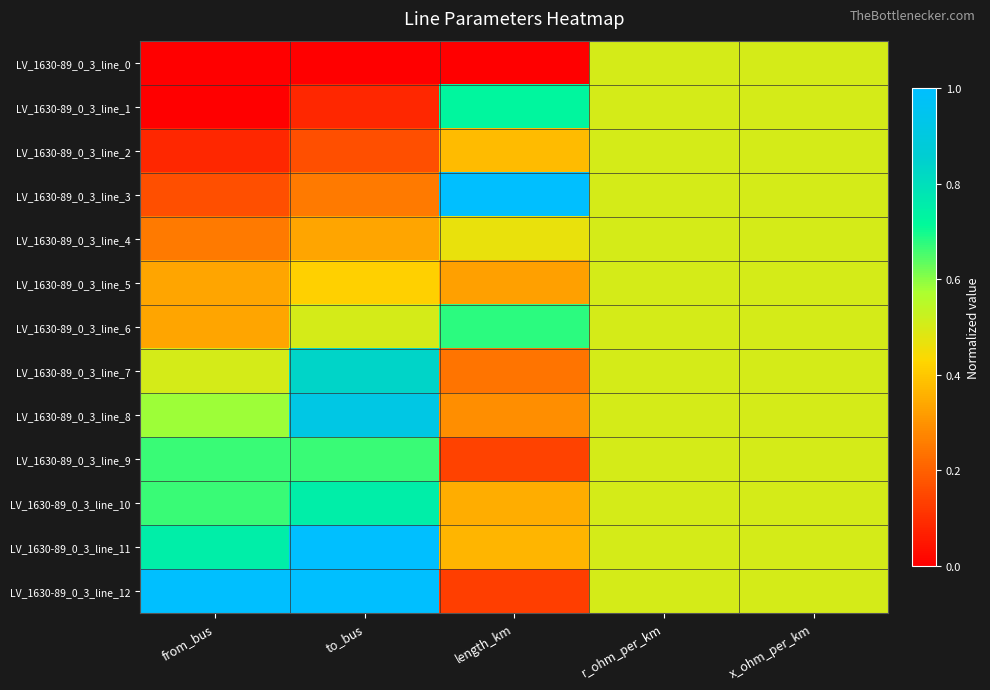

Reading left to right, extract all data points from this chart.

LV_1630-89_0_3_line_0: from_bus=0.0	to_bus=0.0	length_km=0.0	r_ohm_per_km=0.5	x_ohm_per_km=0.5
LV_1630-89_0_3_line_1: from_bus=0.0	to_bus=0.1	length_km=0.7	r_ohm_per_km=0.5	x_ohm_per_km=0.5
LV_1630-89_0_3_line_2: from_bus=0.1	to_bus=0.2	length_km=0.4	r_ohm_per_km=0.5	x_ohm_per_km=0.5
LV_1630-89_0_3_line_3: from_bus=0.2	to_bus=0.2	length_km=1.0	r_ohm_per_km=0.5	x_ohm_per_km=0.5
LV_1630-89_0_3_line_4: from_bus=0.2	to_bus=0.3	length_km=0.5	r_ohm_per_km=0.5	x_ohm_per_km=0.5
LV_1630-89_0_3_line_5: from_bus=0.3	to_bus=0.4	length_km=0.3	r_ohm_per_km=0.5	x_ohm_per_km=0.5
LV_1630-89_0_3_line_6: from_bus=0.3	to_bus=0.5	length_km=0.7	r_ohm_per_km=0.5	x_ohm_per_km=0.5
LV_1630-89_0_3_line_7: from_bus=0.5	to_bus=0.8	length_km=0.2	r_ohm_per_km=0.5	x_ohm_per_km=0.5
LV_1630-89_0_3_line_8: from_bus=0.6	to_bus=0.9	length_km=0.3	r_ohm_per_km=0.5	x_ohm_per_km=0.5
LV_1630-89_0_3_line_9: from_bus=0.7	to_bus=0.7	length_km=0.1	r_ohm_per_km=0.5	x_ohm_per_km=0.5
LV_1630-89_0_3_line_10: from_bus=0.7	to_bus=0.8	length_km=0.3	r_ohm_per_km=0.5	x_ohm_per_km=0.5
LV_1630-89_0_3_line_11: from_bus=0.8	to_bus=1.0	length_km=0.4	r_ohm_per_km=0.5	x_ohm_per_km=0.5
LV_1630-89_0_3_line_12: from_bus=1.0	to_bus=1.0	length_km=0.1	r_ohm_per_km=0.5	x_ohm_per_km=0.5